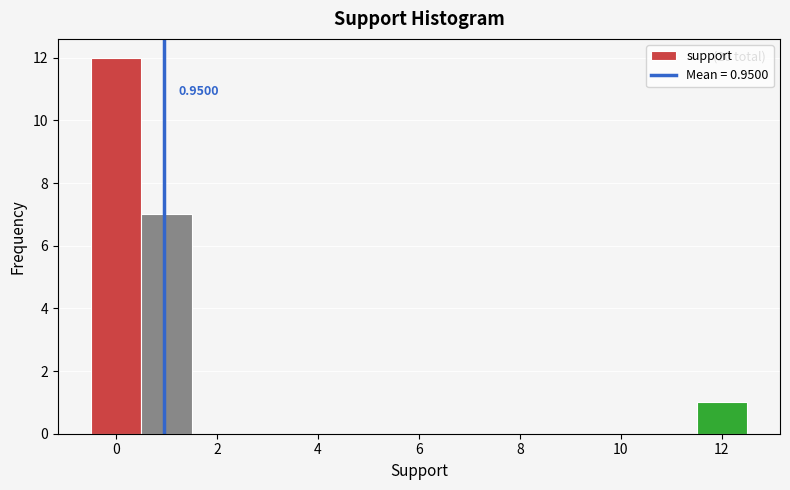

Which range on the x-axis has the tallest bar?

-0.5 to 0.5